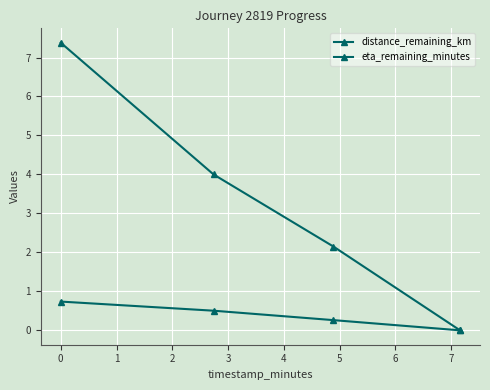

How many positive values does the distance_remaining_km series have?

3